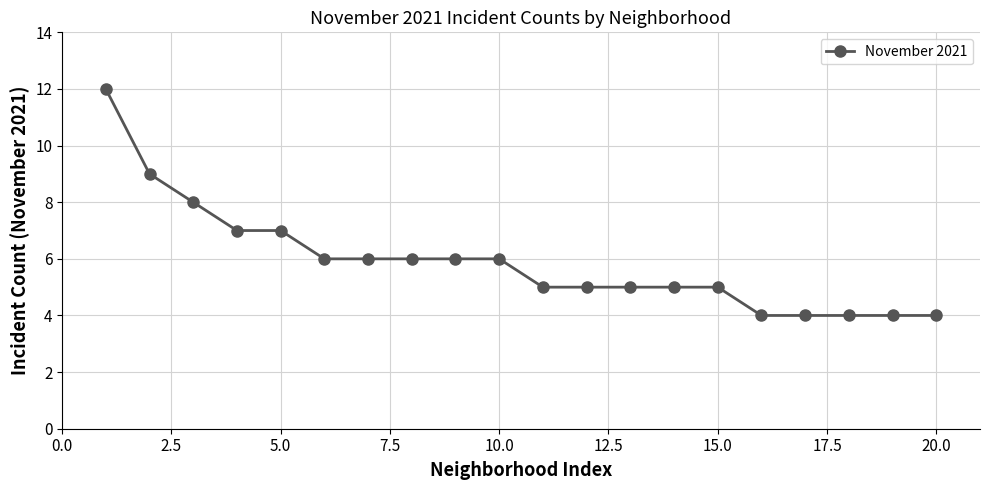

What is the sum of all values?

118